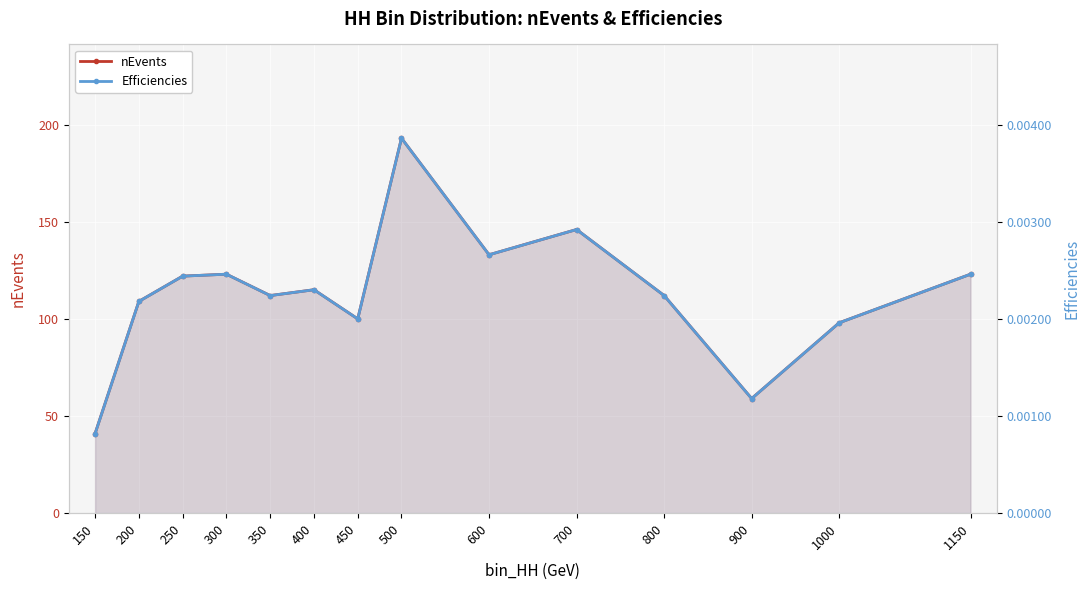

At how many categories does at least one series exceed 136?

2